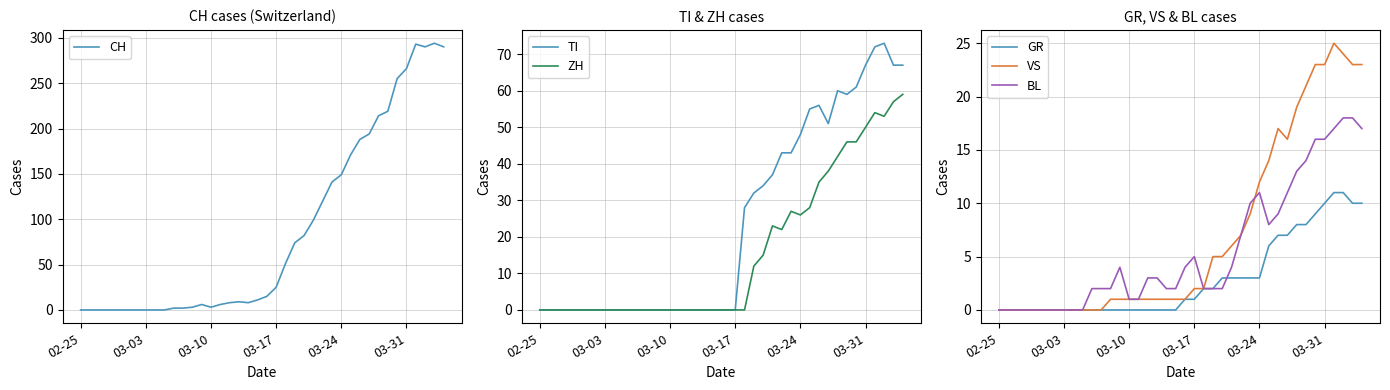

What is the highest value of the GR series?

11